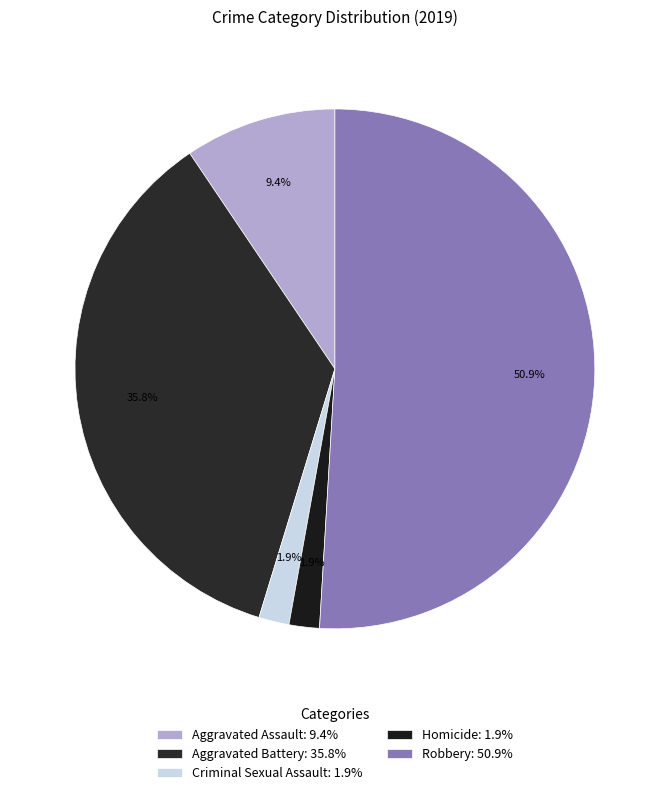

Does any single category account for the majority?

Yes